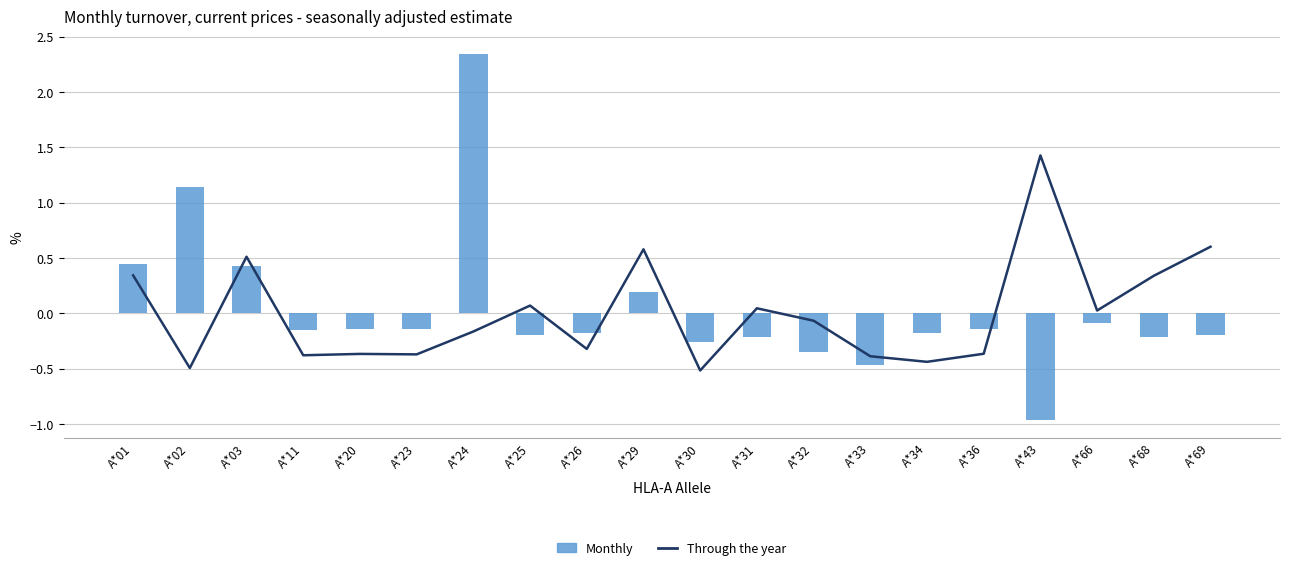

What is the maximum value shown in the chart?

2.3